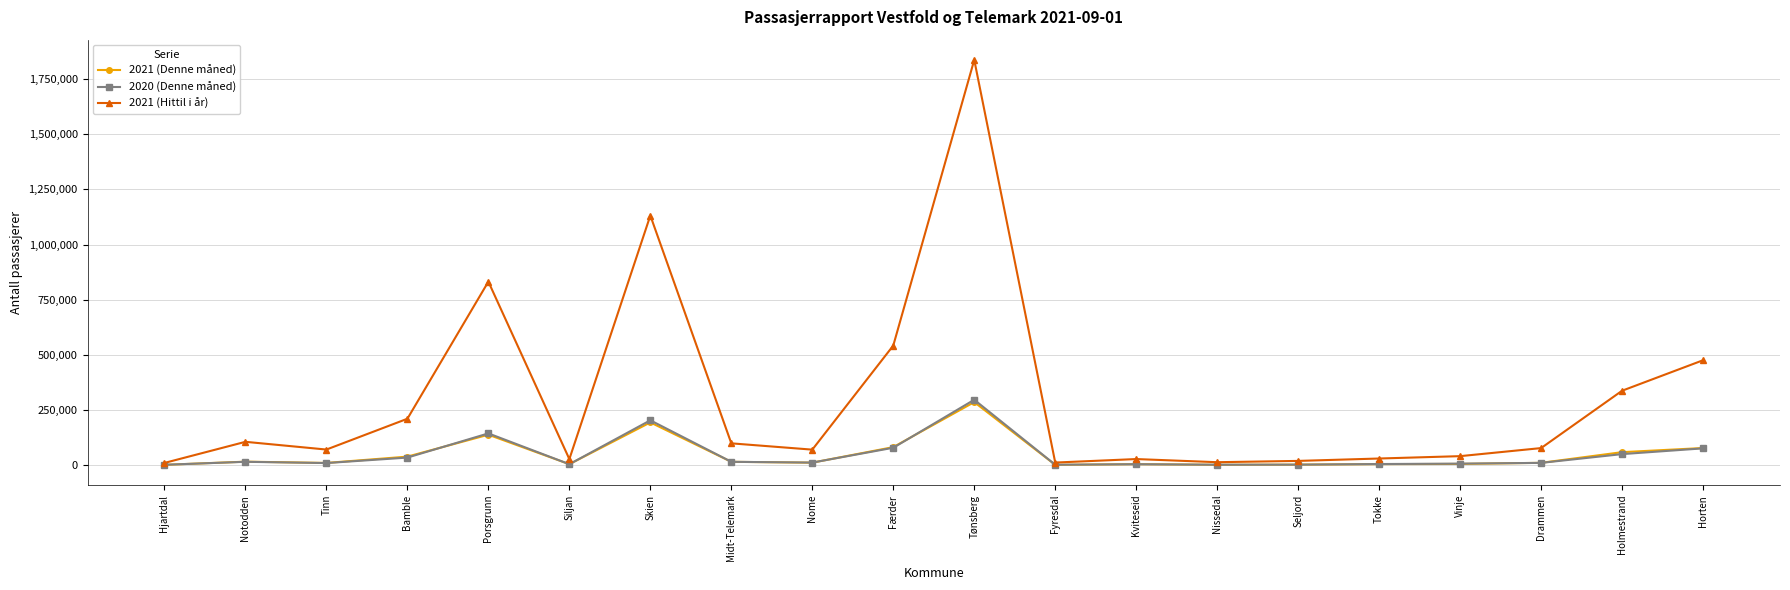

How many lines are shown in the chart?

3